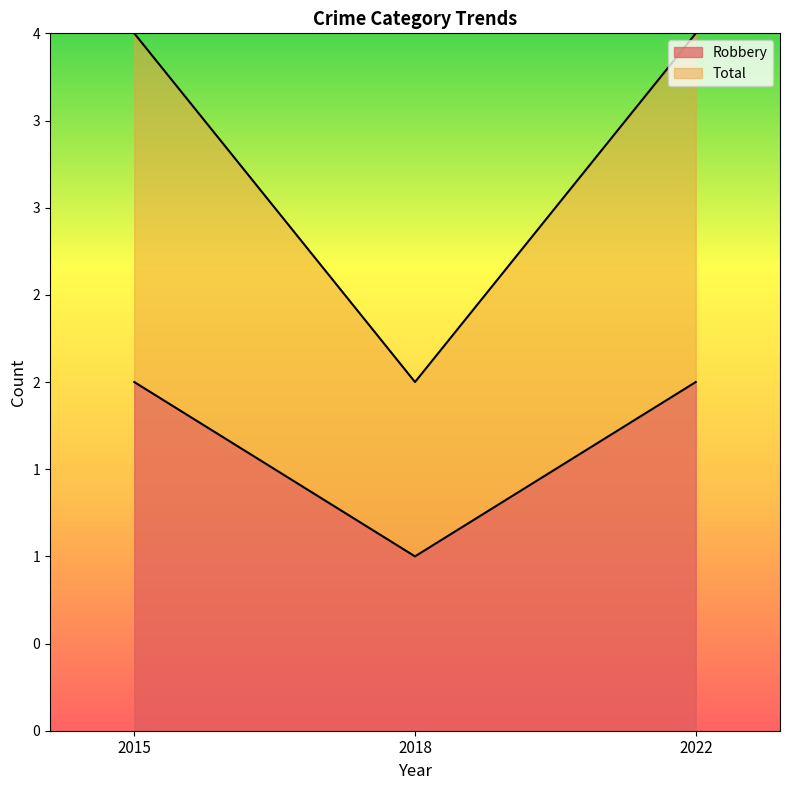

Read the Robbery value at 2022.

2